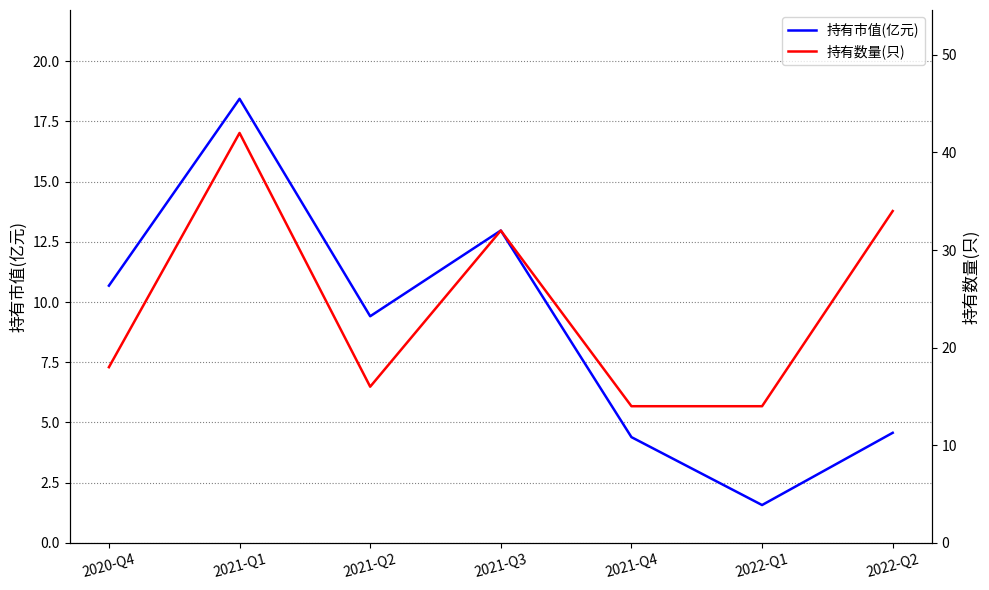

True or false: 持有市值(亿元) and 持有数量(只) cross at least once.

False